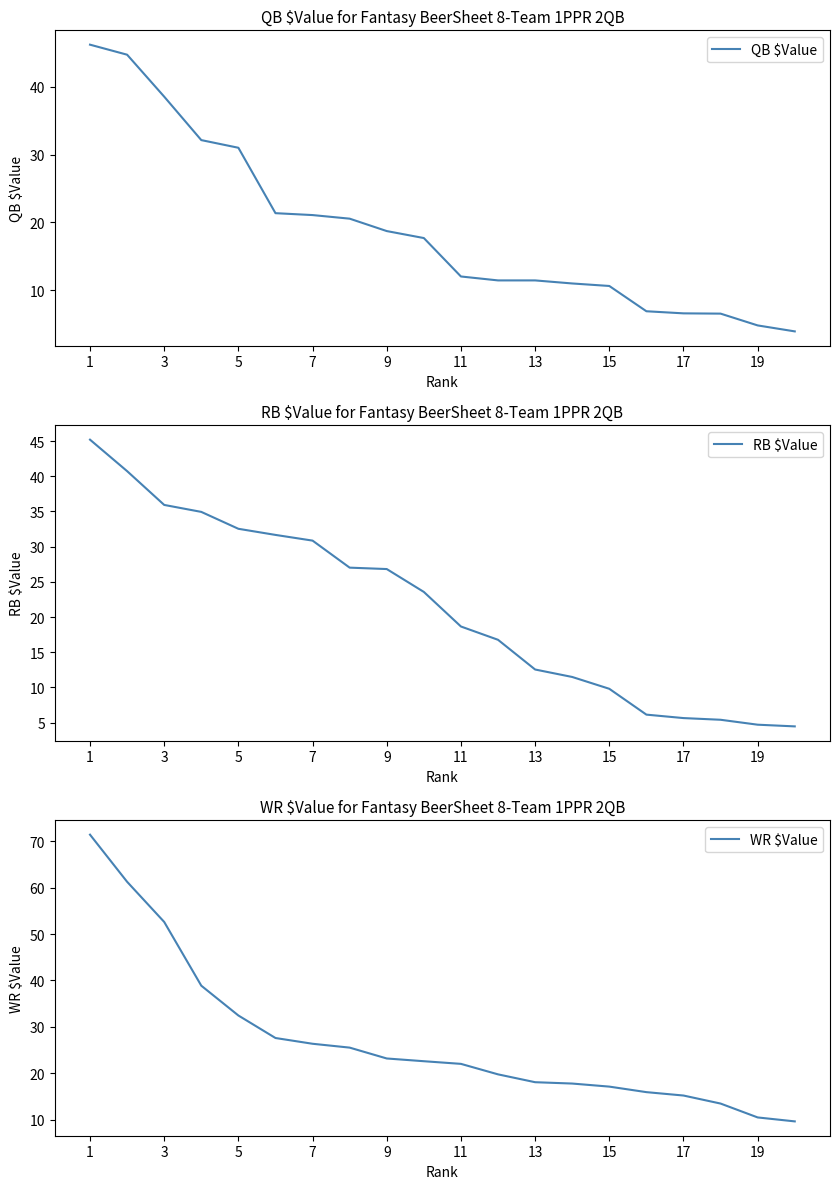

What is the label of the 1st point from the left?

1